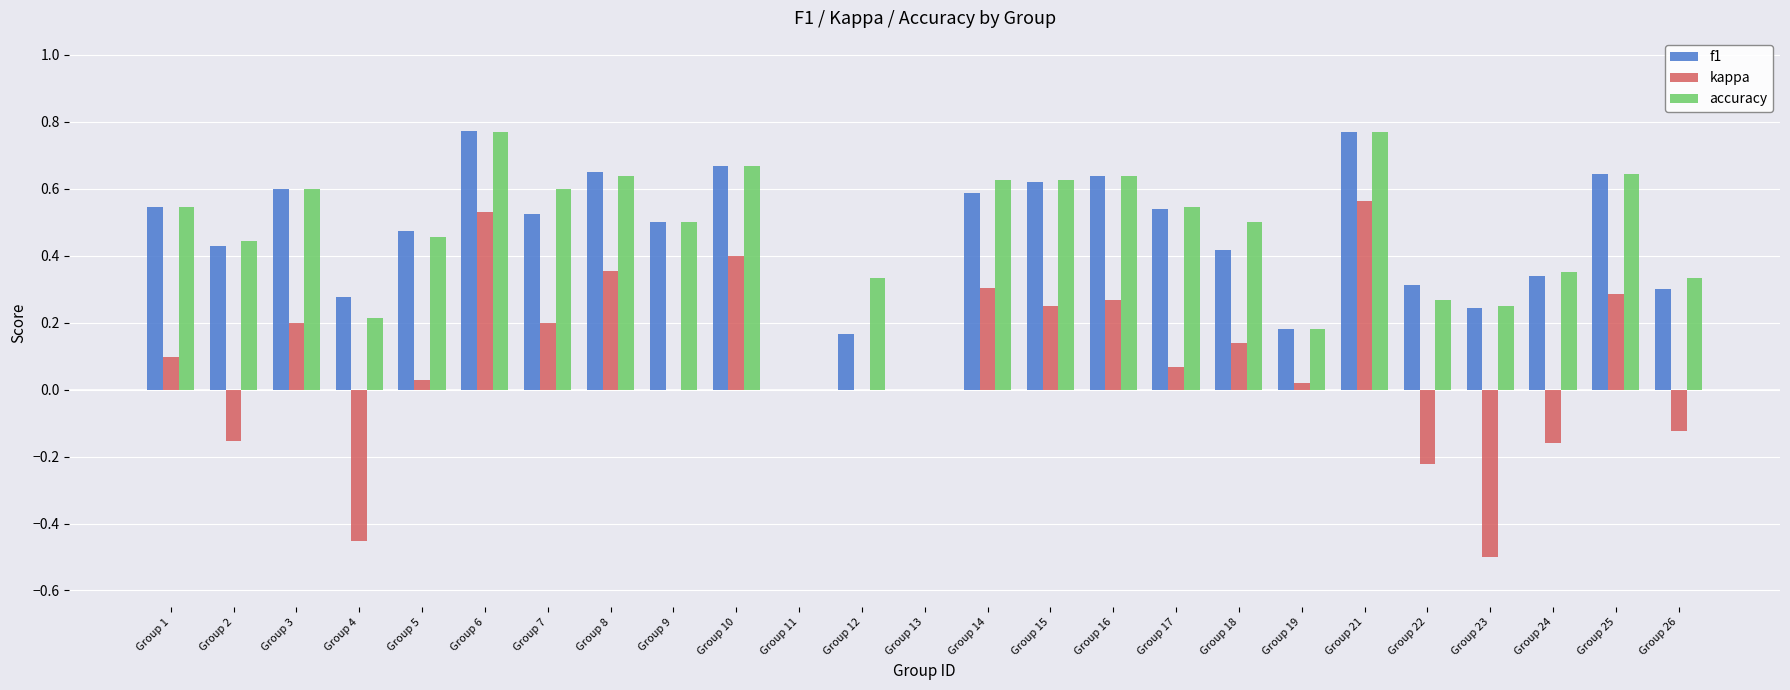

What is the sum of all accuracy values?

11.5